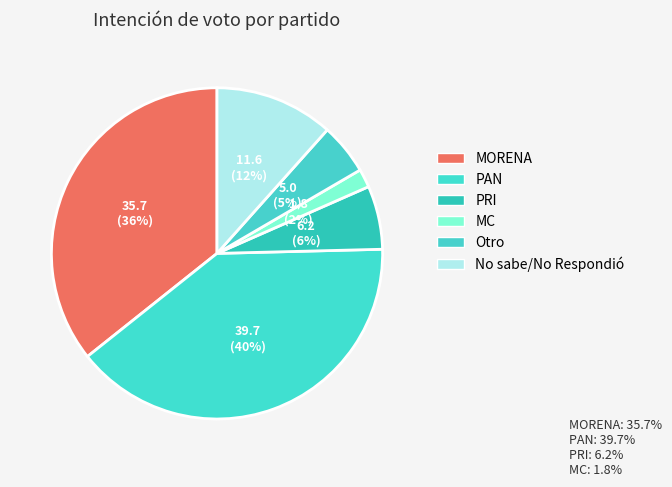

Rank the categories by value from lowest to highest.

MC, Otro, PRI, No sabe/No Respondió, MORENA, PAN